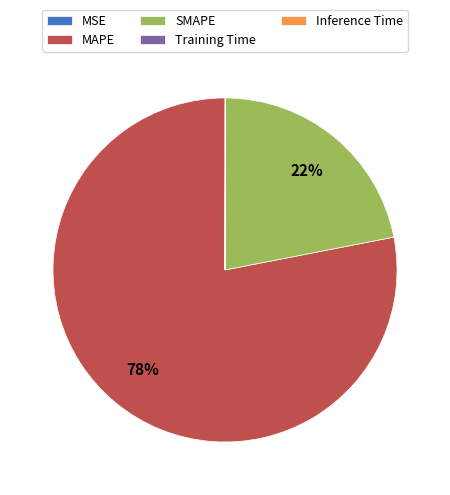

To the nearest percent, what is the average slice percentage?

20%